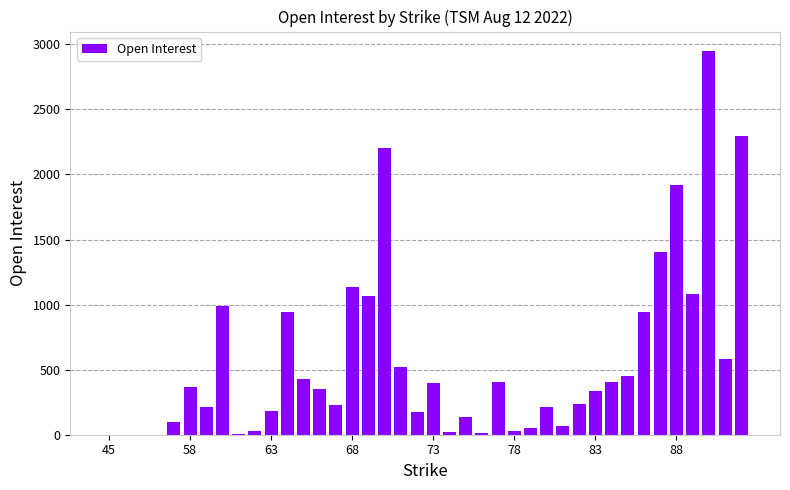

What is the sum of all values?

22863